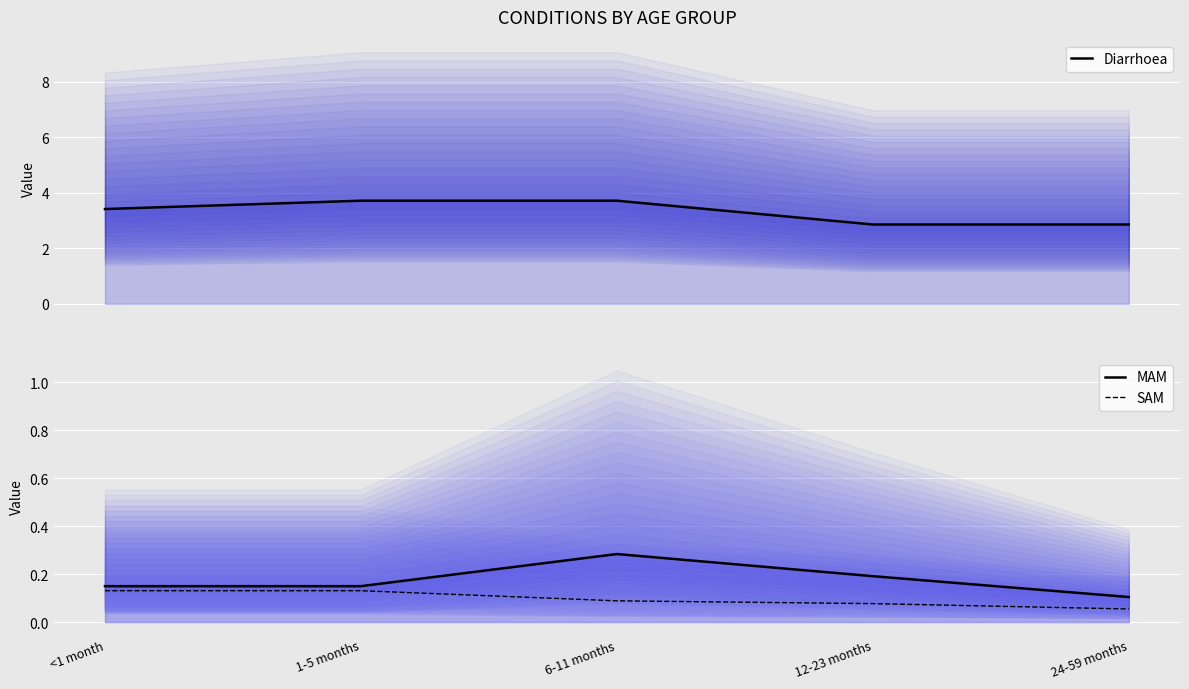

Is the value of SAM at 12-23 months greater than the value of Diarrhoea at 24-59 months?

No